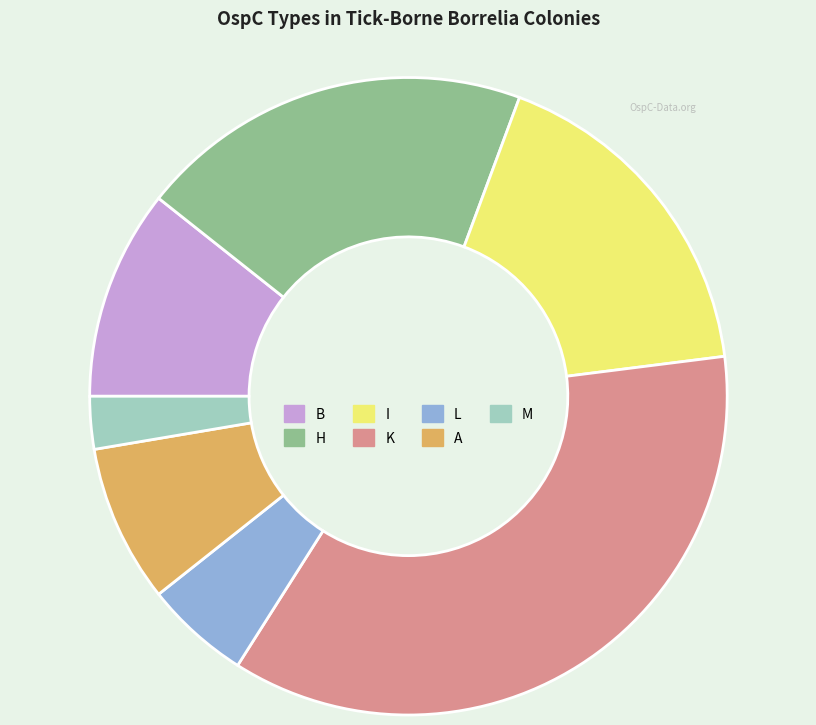

Does any single category account for the majority?

No